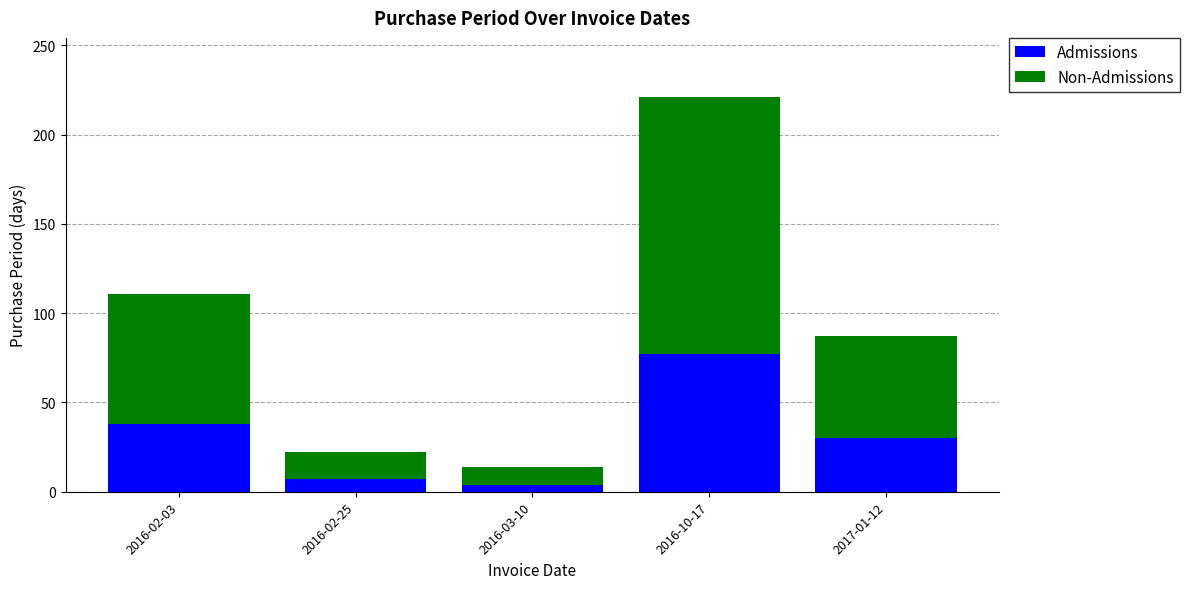

Reading left to right, transcribe the values for Admissions.

38	7	4	77	30